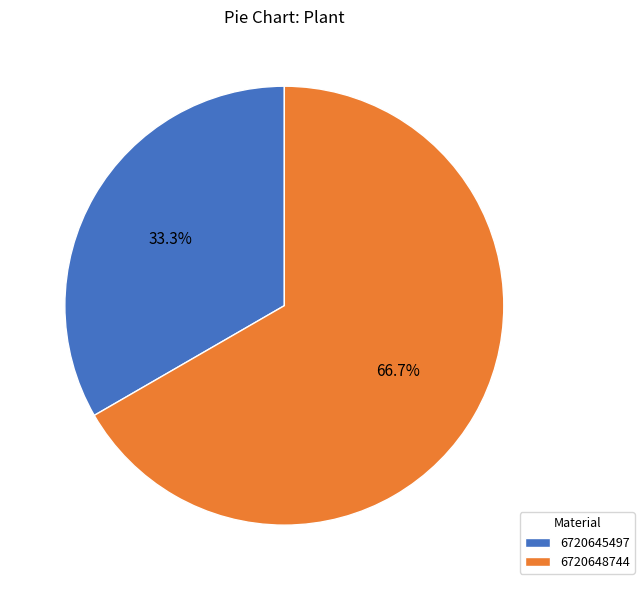

Rank the categories by value from highest to lowest.

6720648744, 6720645497